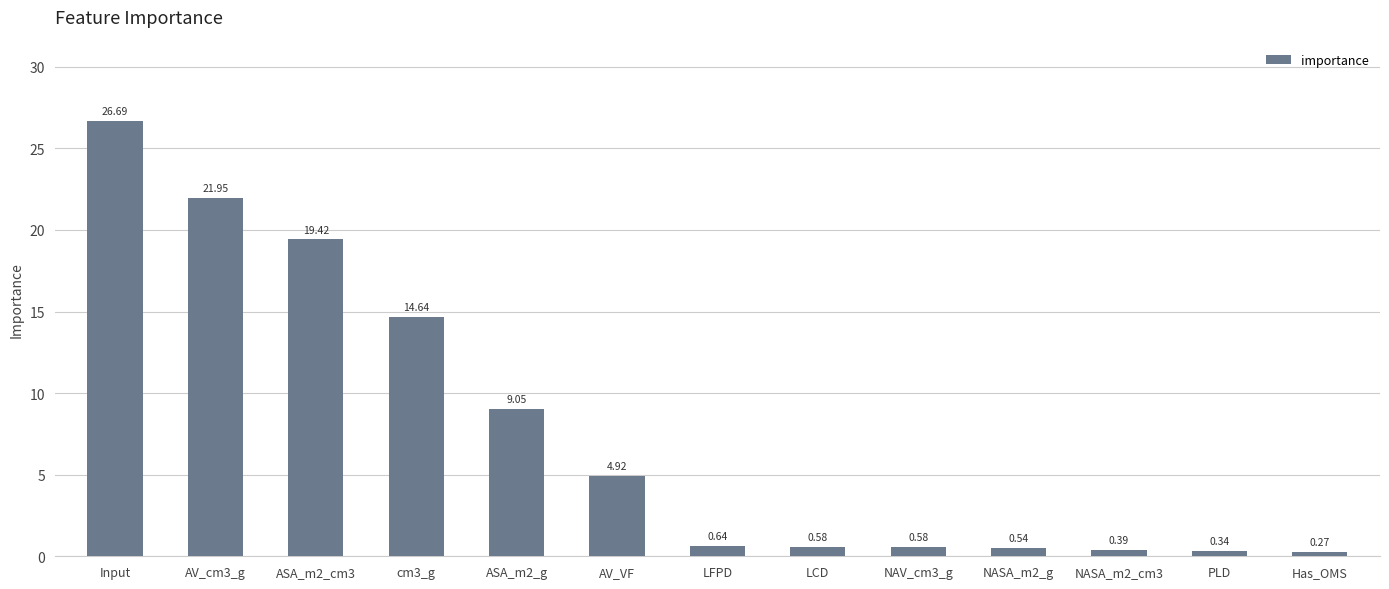

What is the label of the 7th bar from the right?

LFPD